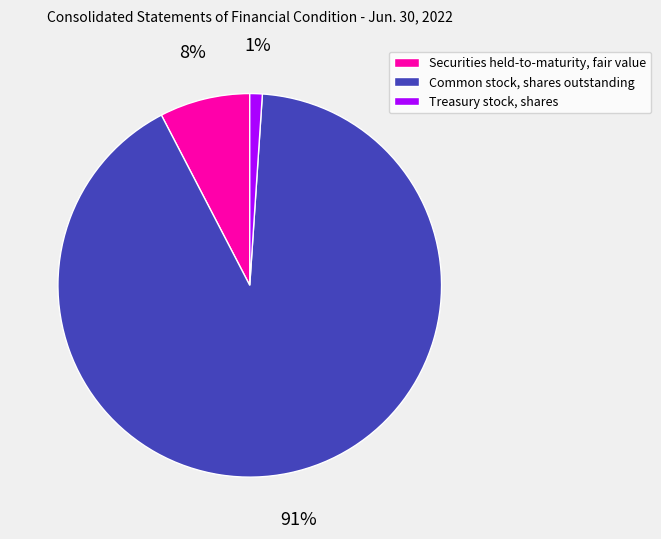

Combined, do Treasury stock, shares and Securities held-to-maturity, fair value account for over 50%?

No